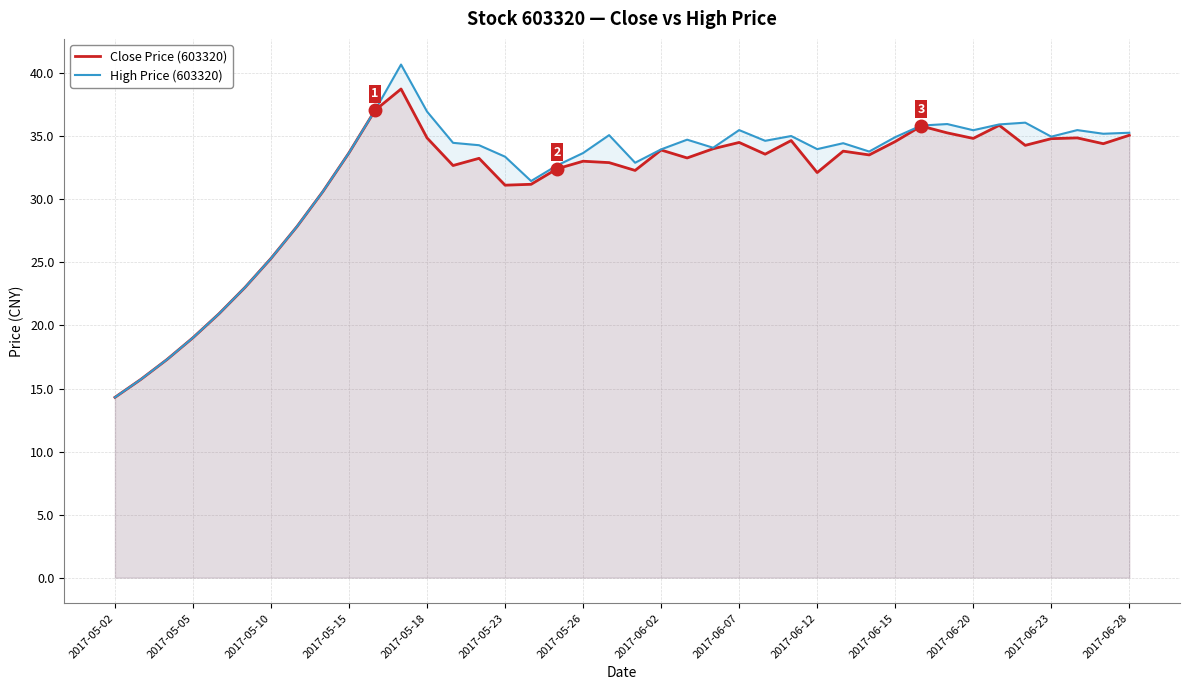

Which category has the lowest value across all series?

2017-05-02